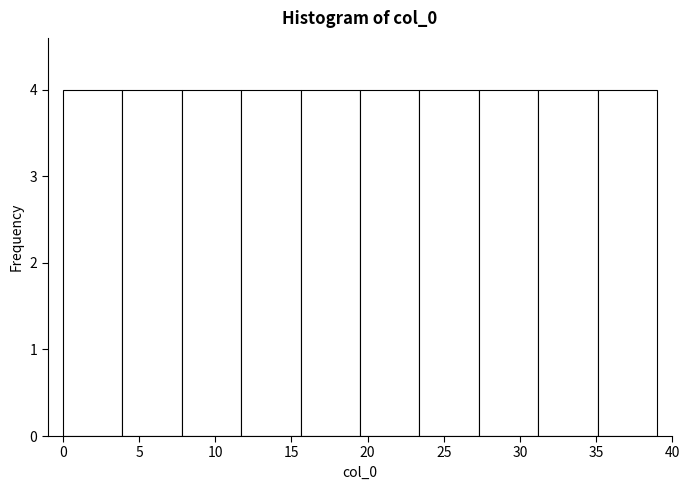

Reading left to right, transcribe this chart: for each bar, give the range it covers on the x-axis and its height. Neither the bar edges nor the heights are printed on the chart, so give them approximately, as read against the axes.

0.0 to 3.9: 4
3.9 to 7.8: 4
7.8 to 11.7: 4
11.7 to 15.6: 4
15.6 to 19.5: 4
19.5 to 23.4: 4
23.4 to 27.3: 4
27.3 to 31.2: 4
31.2 to 35.1: 4
35.1 to 39.0: 4